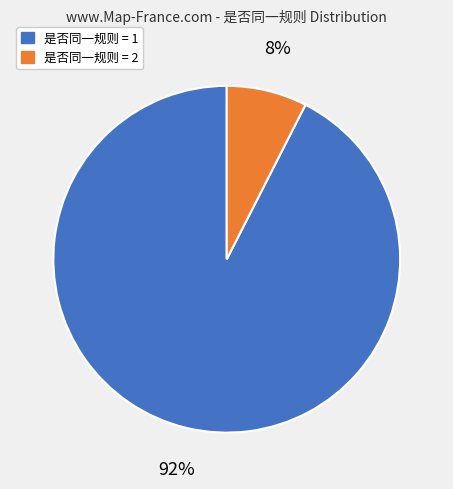

To the nearest percent, what is the average slice percentage?

50%